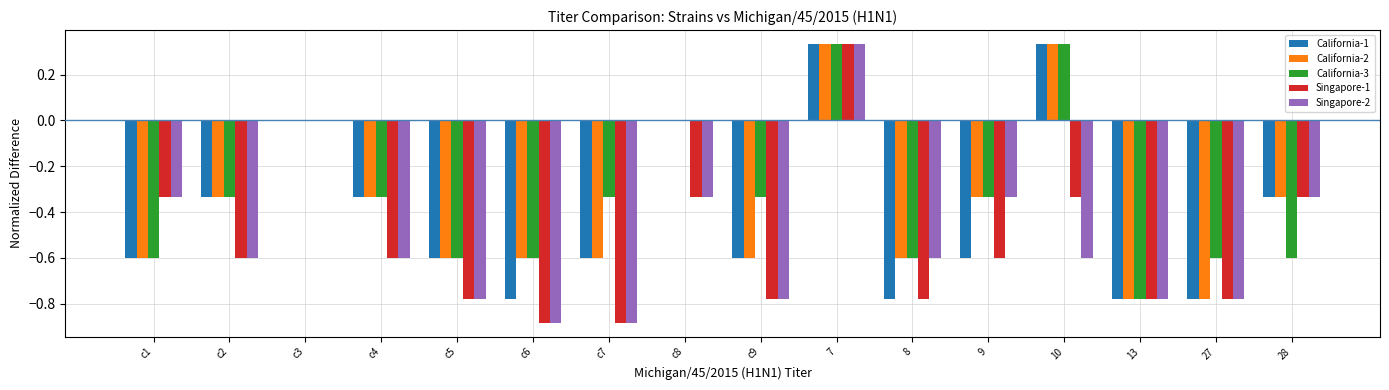

Are the bars grouped side by side (vs. stacked)?

Yes